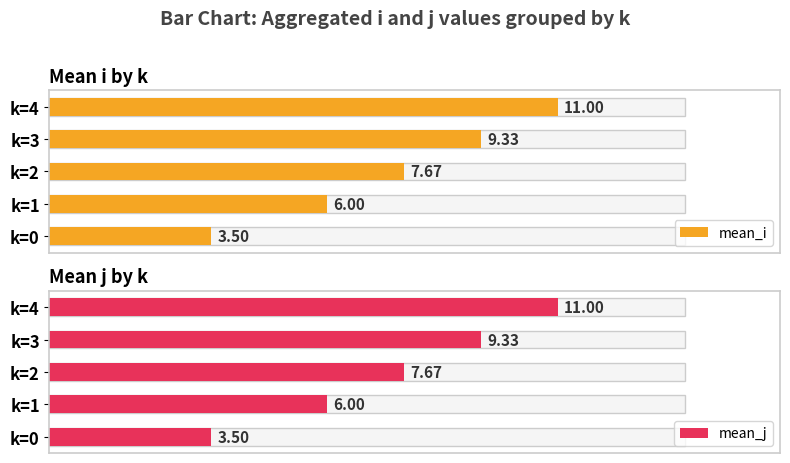

What is the difference between the maximum and minimum values in the mean_j series?

7.5